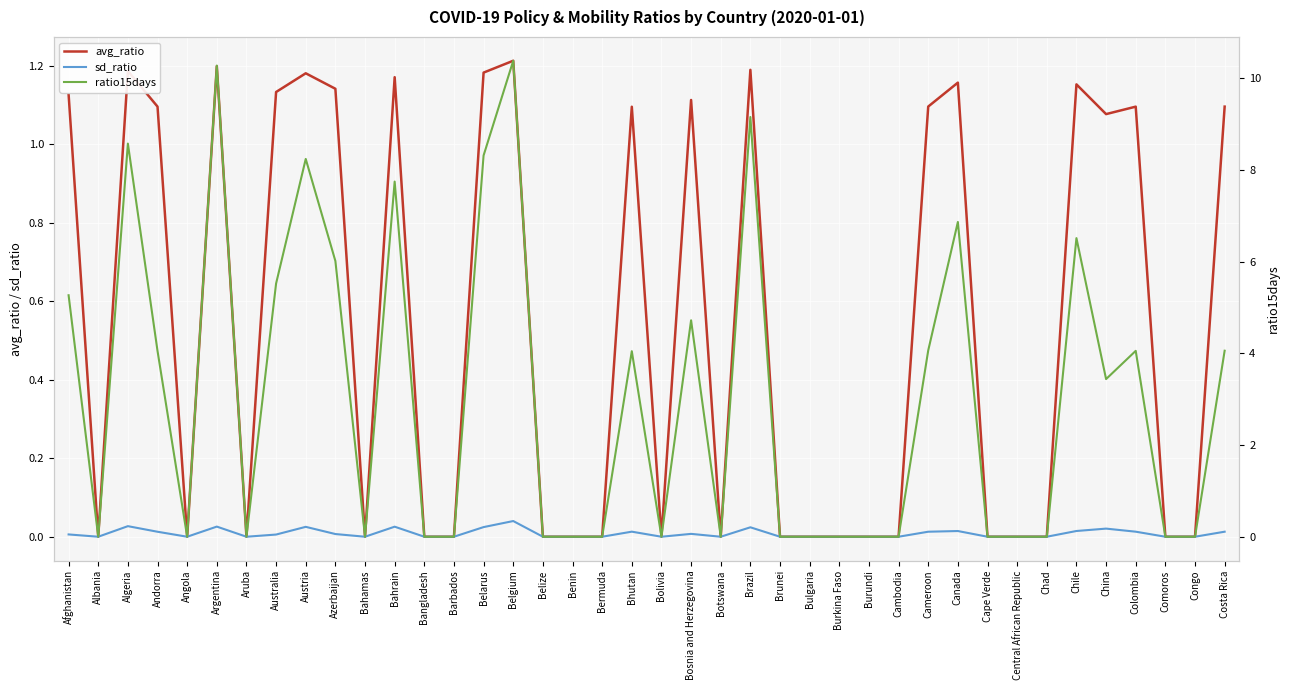

What are all the series names shown in the legend?

avg_ratio, sd_ratio, ratio15days